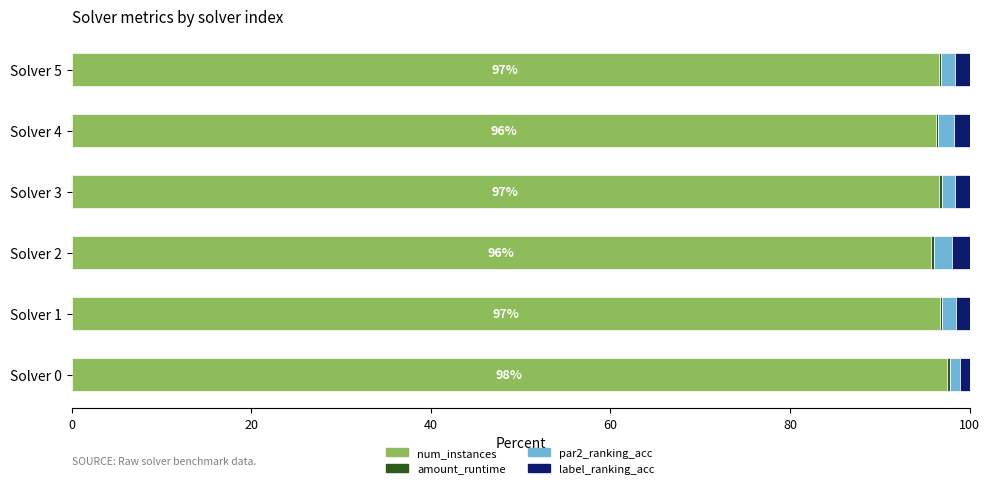

How many num_instances values are between 96 and 97?

4